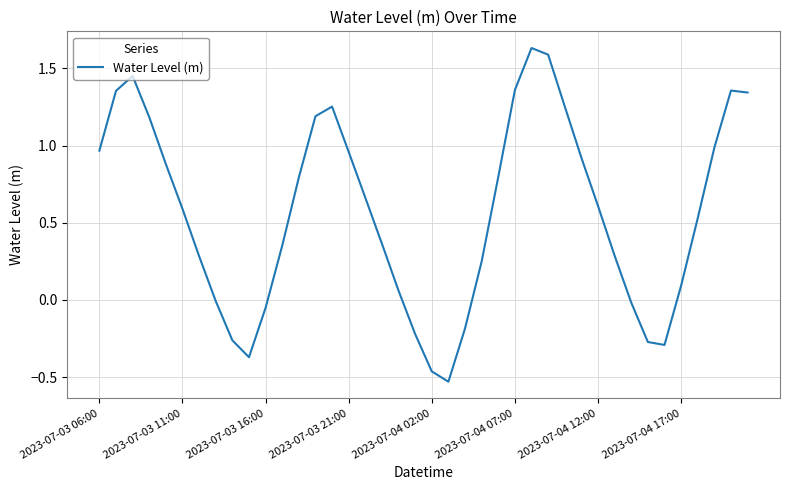

What is the average value?

0.6